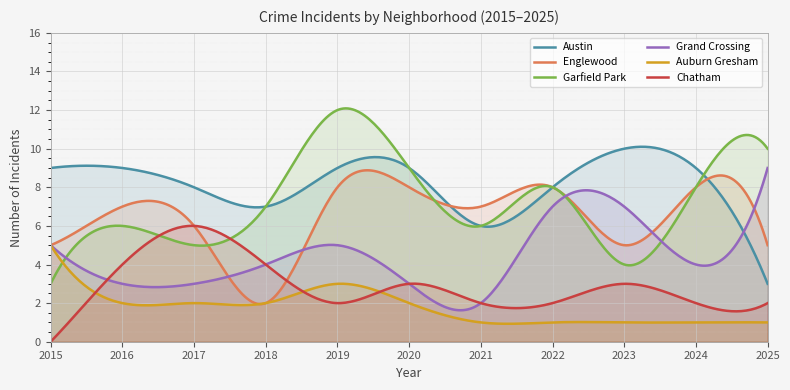

True or false: Auburn Gresham has more than 0 interior local peaks.

True